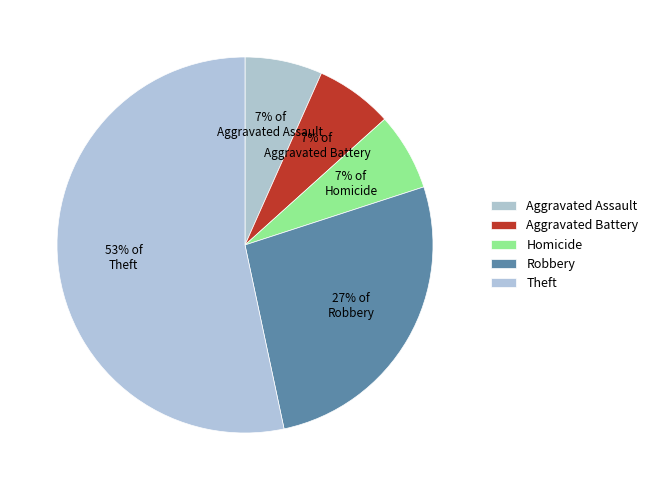

What is the smallest slice in the pie chart?

Aggravated Assault